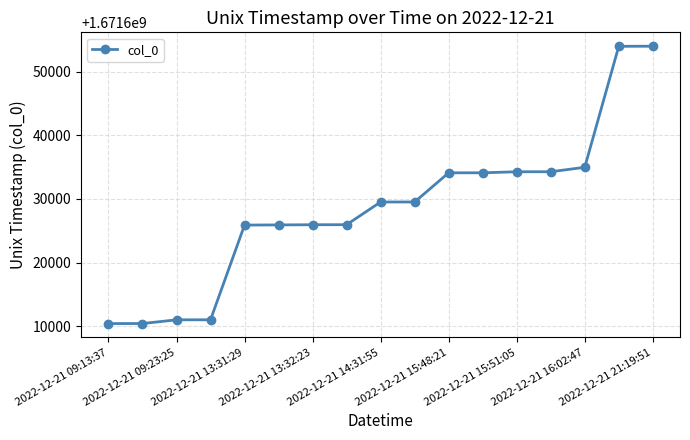

What is the value of the 16th point from the left?

1671653974